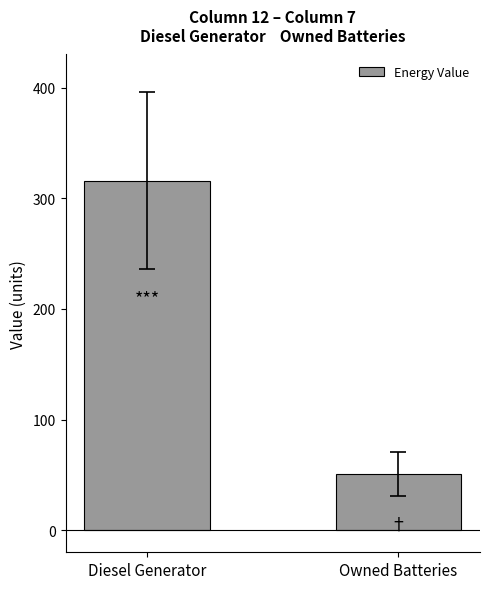

Which has a higher value, Diesel Generator or Owned Batteries?

Diesel Generator